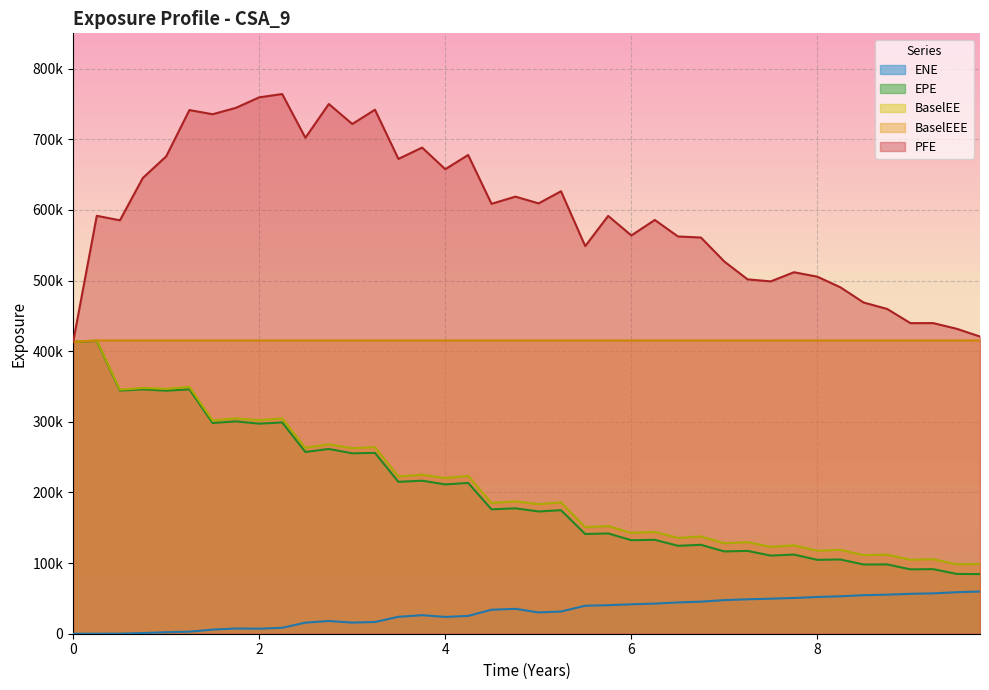

True or false: BaselEEE has more than 1 interior local peaks.

False